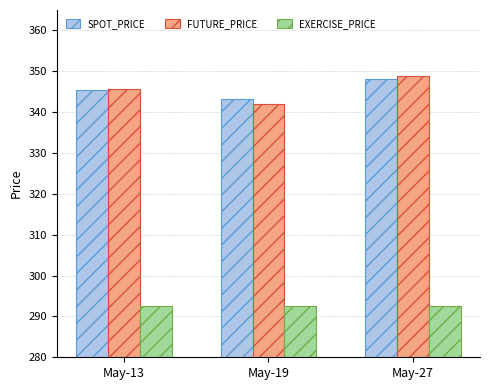

What is the difference between the highest and lowest values at May-27?

56.4